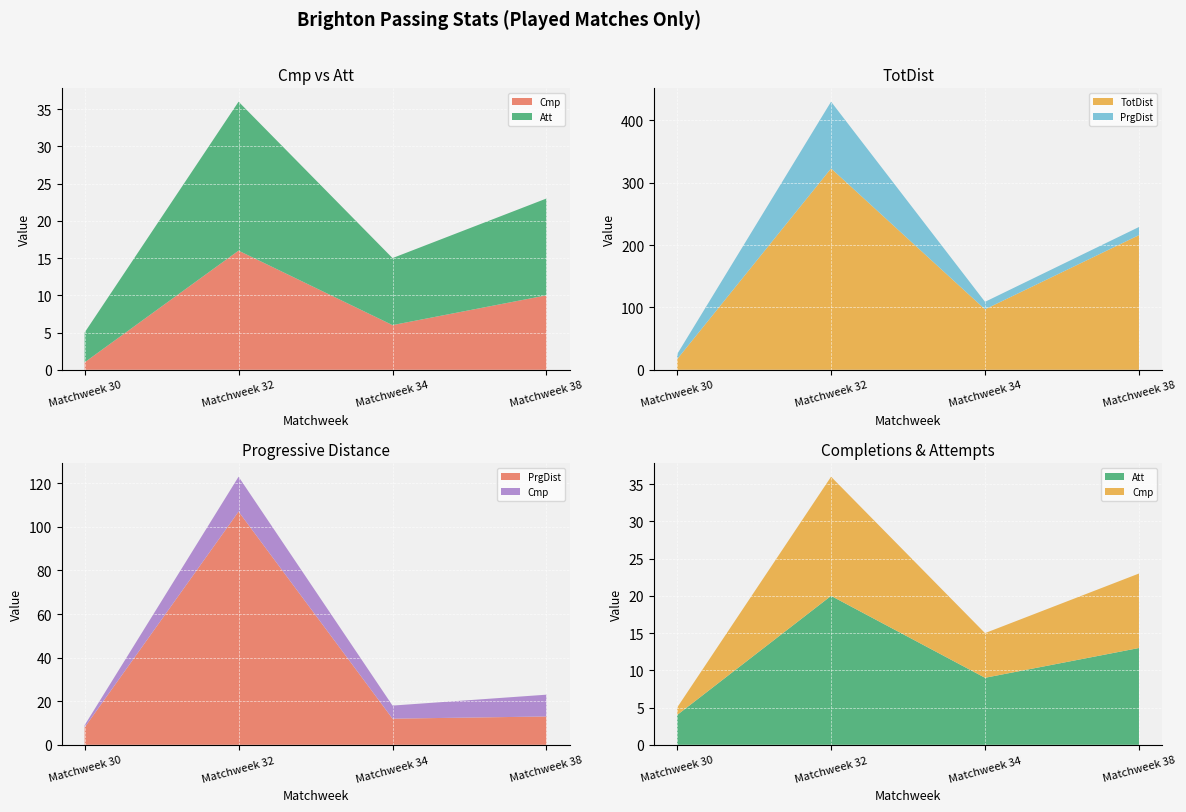

Reading left to right, transcribe all the data shown in this chart.

Cmp: Matchweek 30=1	Matchweek 32=16	Matchweek 34=6	Matchweek 38=10
Att: Matchweek 30=4	Matchweek 32=20	Matchweek 34=9	Matchweek 38=13
TotDist: Matchweek 30=17	Matchweek 32=323	Matchweek 34=97	Matchweek 38=216
PrgDist: Matchweek 30=8	Matchweek 32=107	Matchweek 34=12	Matchweek 38=13